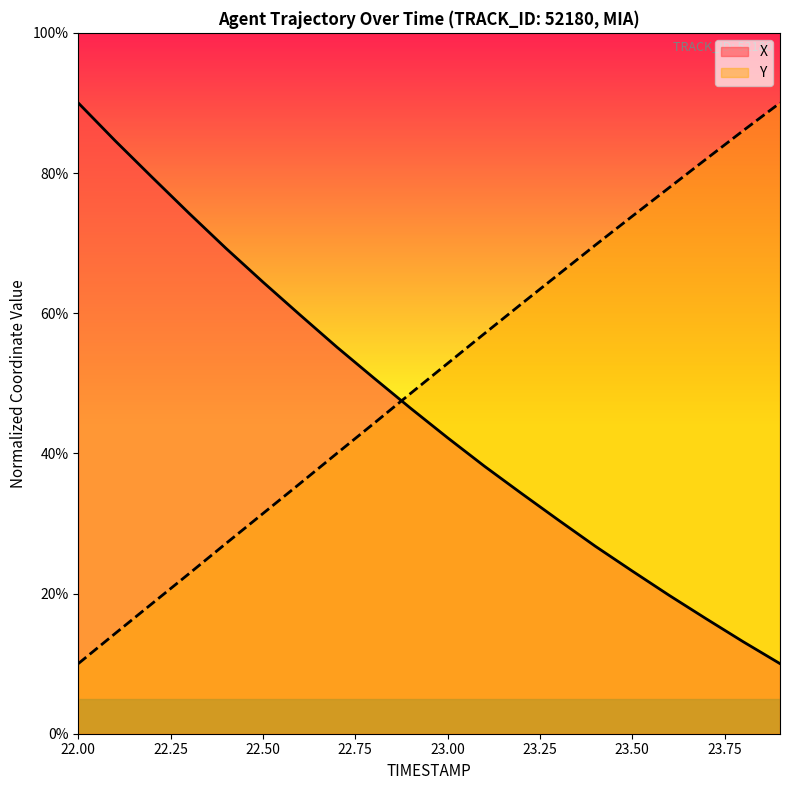

Where is Y nearest to the value 50?

22.9